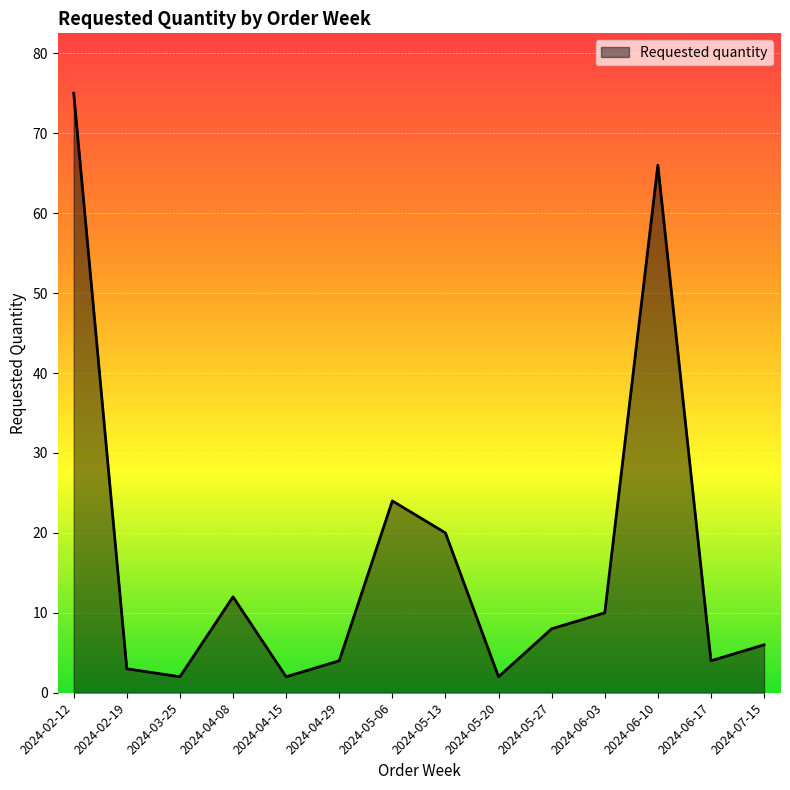

Where is the first local maximum?

2024-04-08